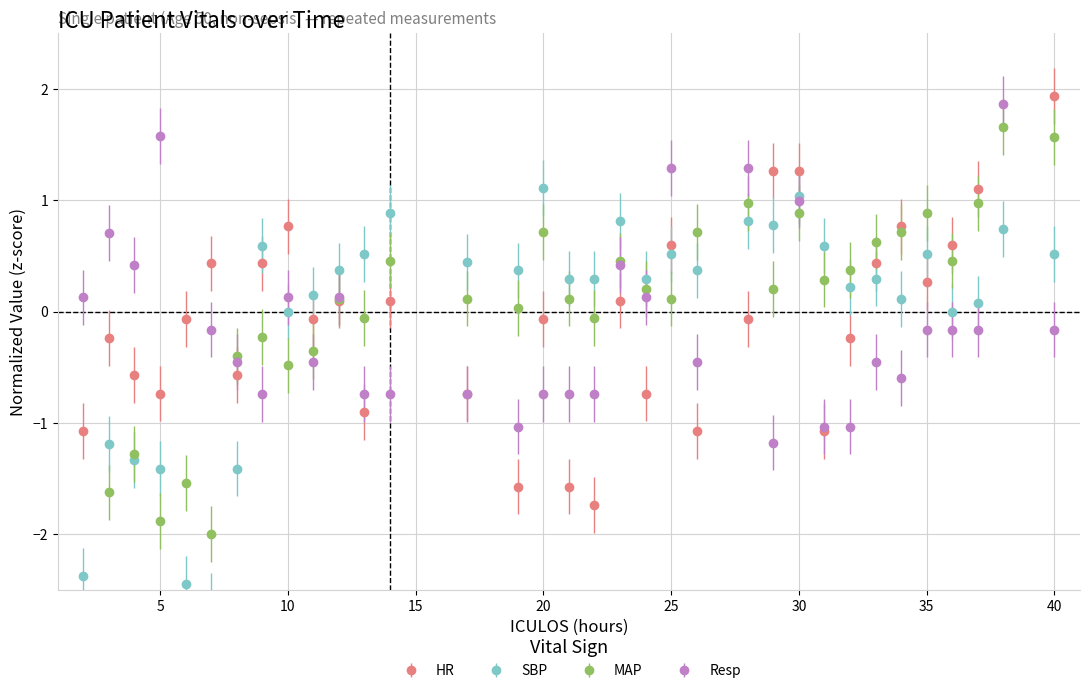

The MAP series shows 0.8 at 14. True or false?

False